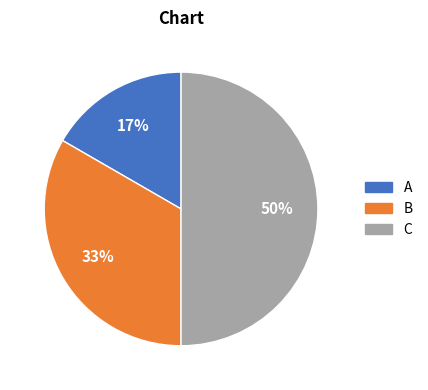

To the nearest percent, what is the average slice percentage?

33%